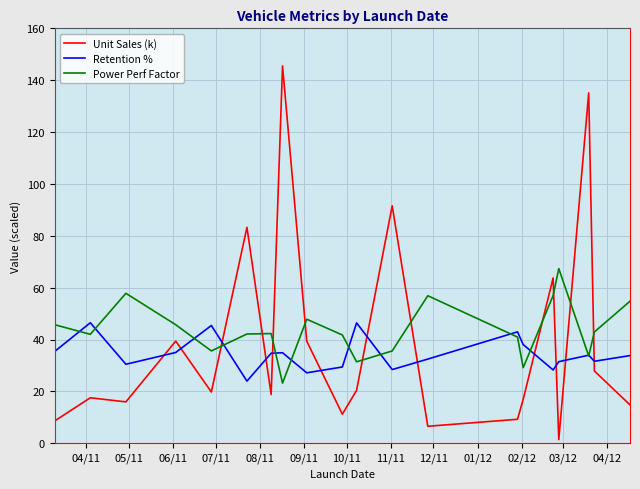

How many times do Retention % and Unit Sales (k) cross each other?

12